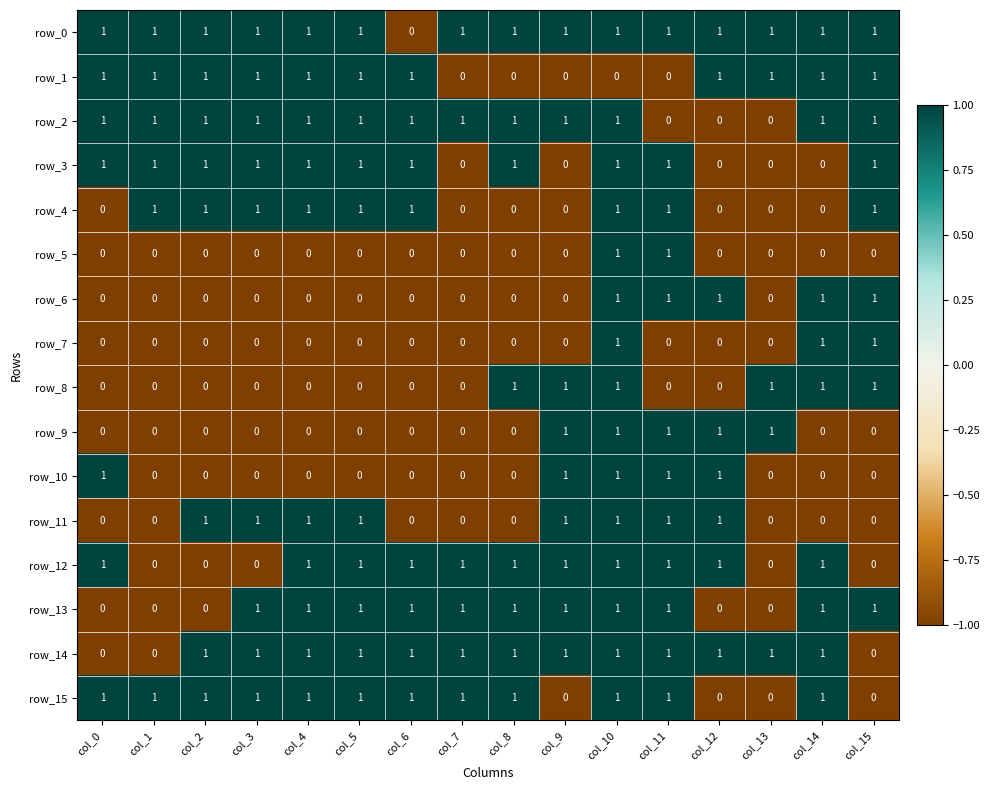

What is the sum of all row_12 values?

11